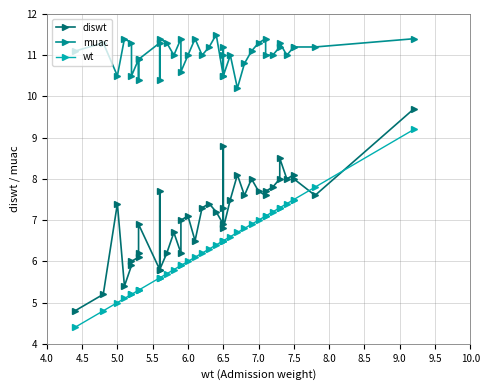

How many lines are shown in the chart?

3